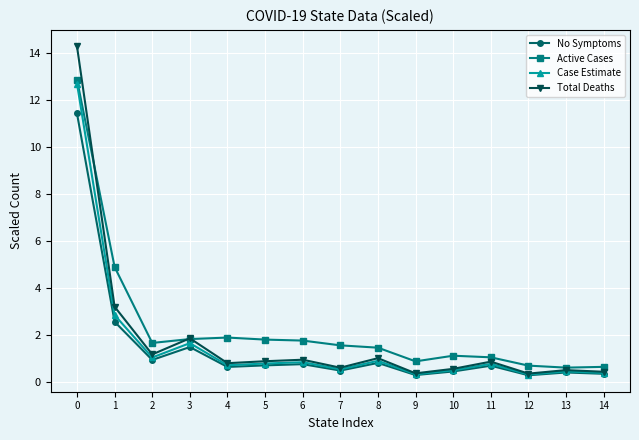

Which series has the widest spread of values?

Total Deaths